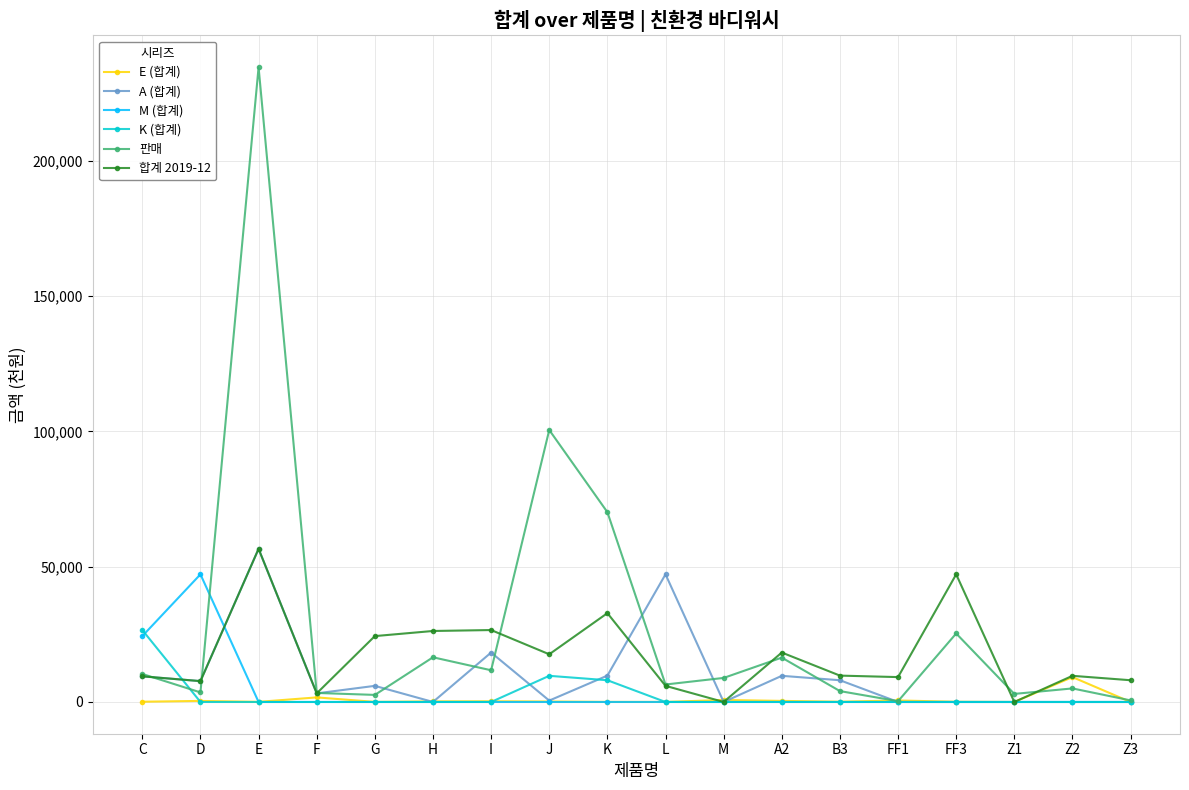

How many data points in M (합계) are above 0?

2